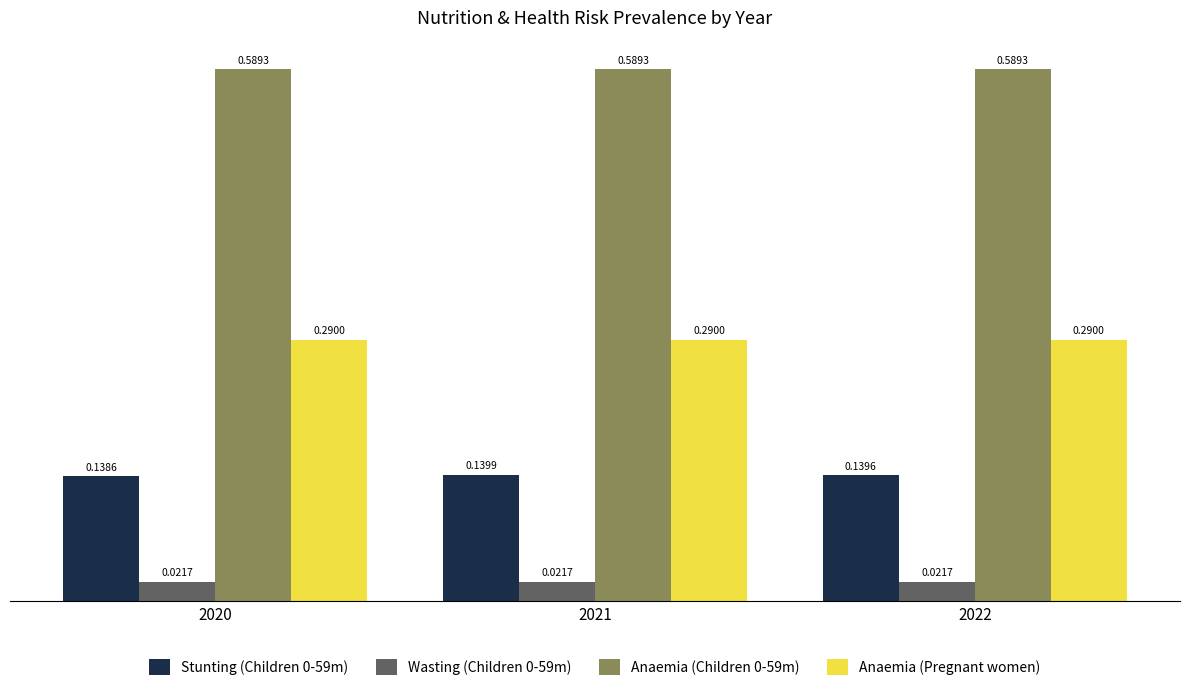

List the labels in order of Stunting (Children 0-59m) value, largest first.

2021, 2022, 2020